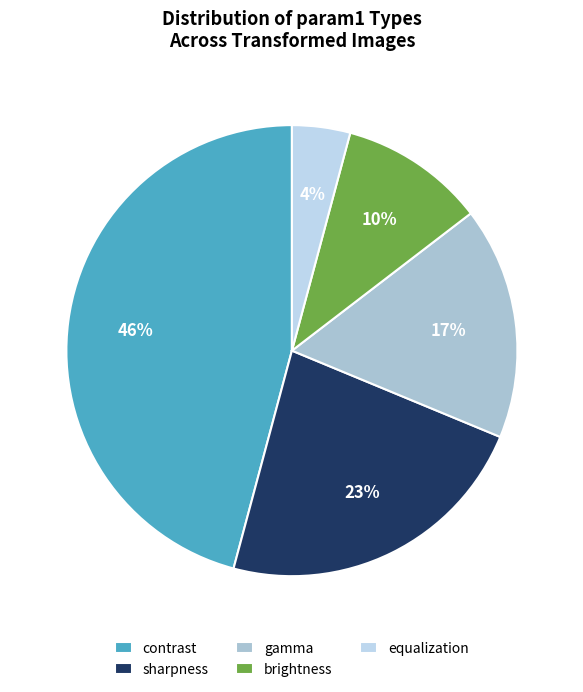

What percentage is NOT represented by gamma?

83.3%